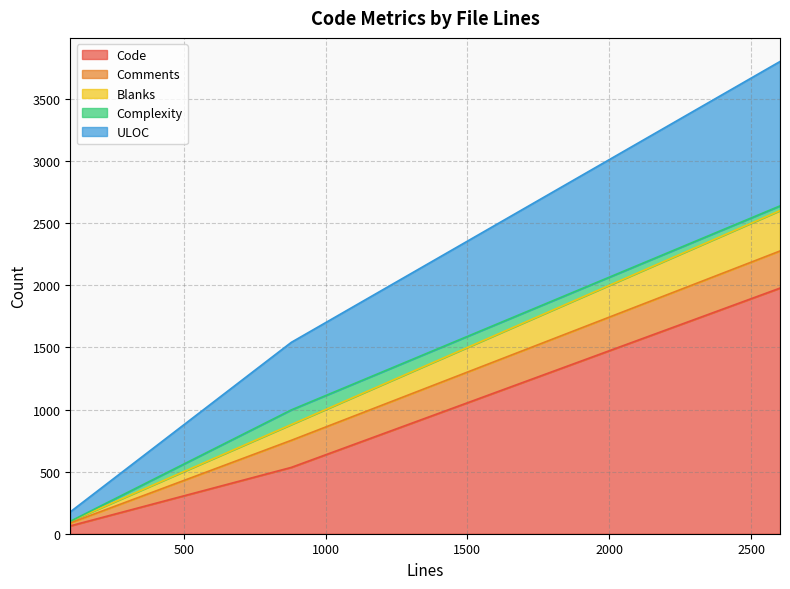

The Code series shows 758 at 879. True or false?

False